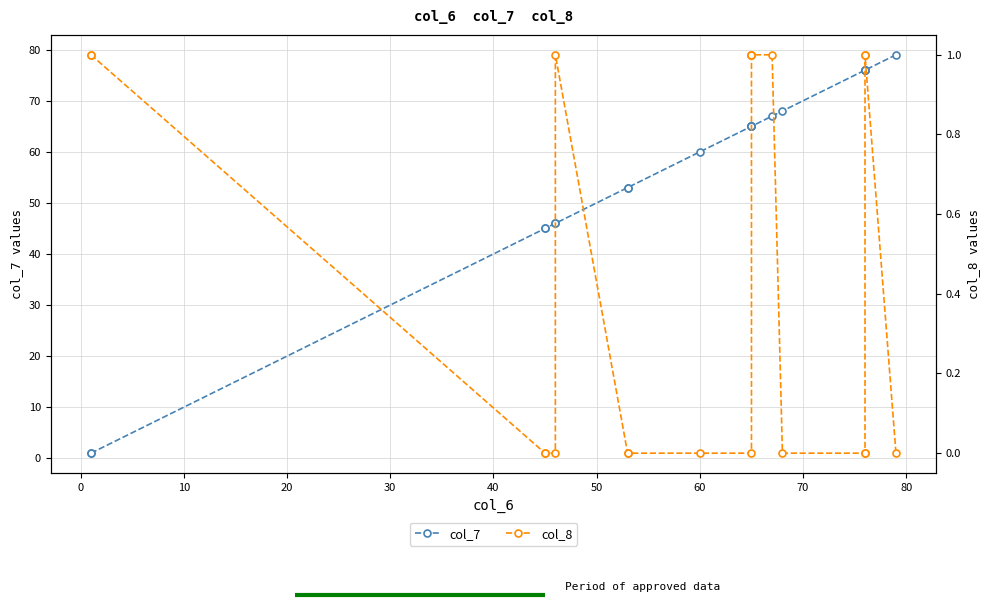

Which series has the largest range (max minus min)?

col_7